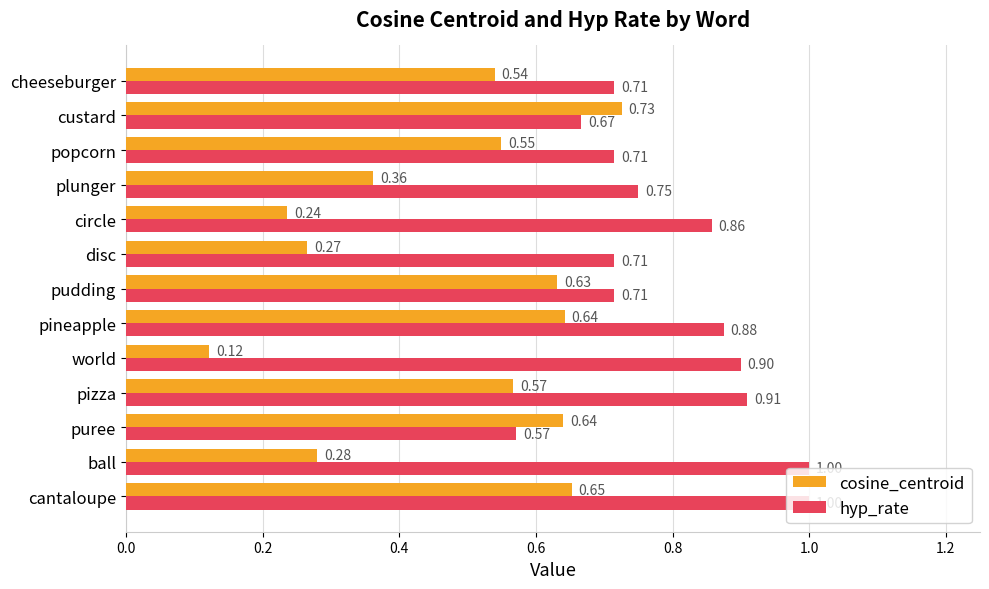

What are all the series names shown in the legend?

cosine_centroid, hyp_rate